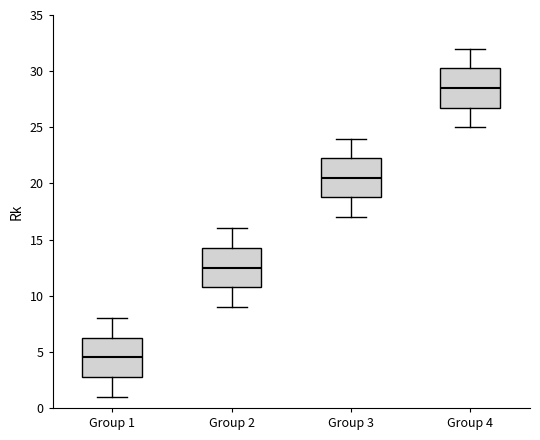

Where does the median line of the box for Group 1 sit on the y-axis? The values are not printed on the chart, so give them approximately, as read against the axis.

4.5